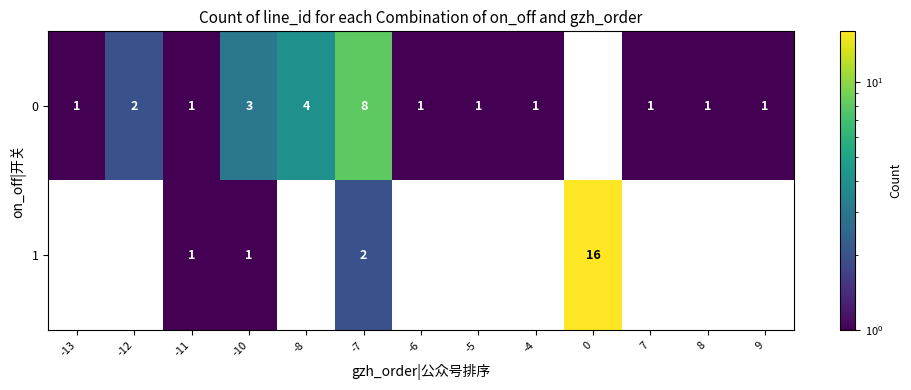

The value of 1 at -10 is 1. True or false?

True